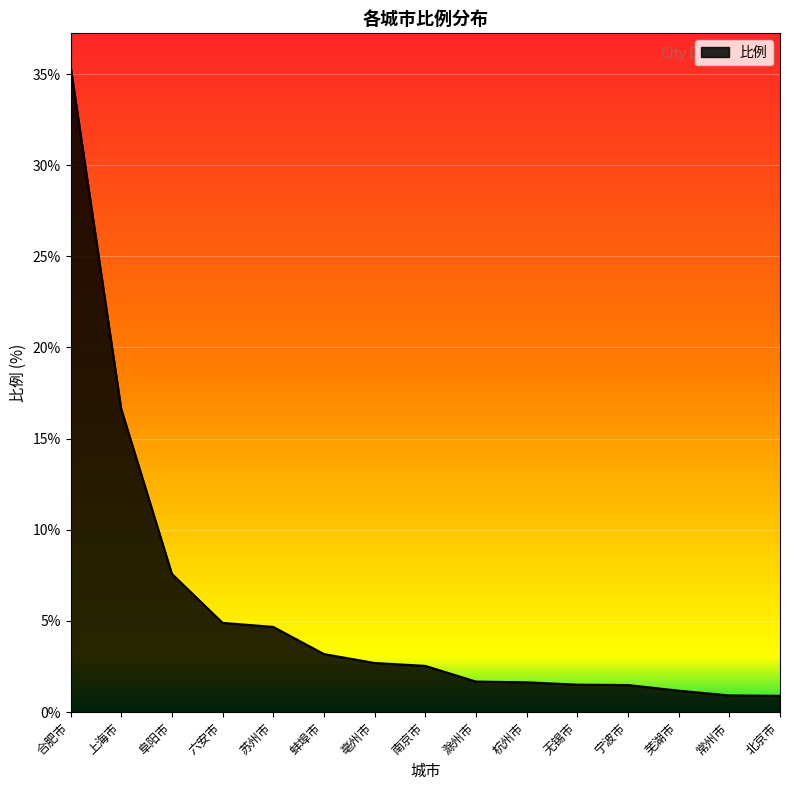

How many lines are shown in the chart?

1